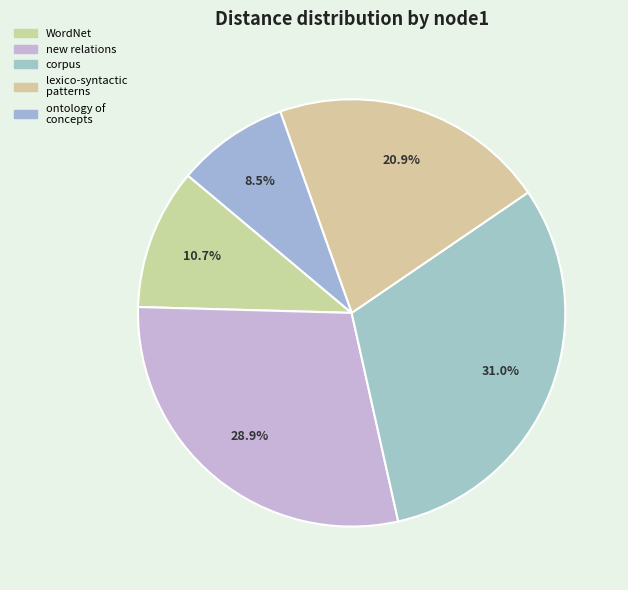

Combined, do lexico-syntactic patterns and ontology of concepts account for over 50%?

No